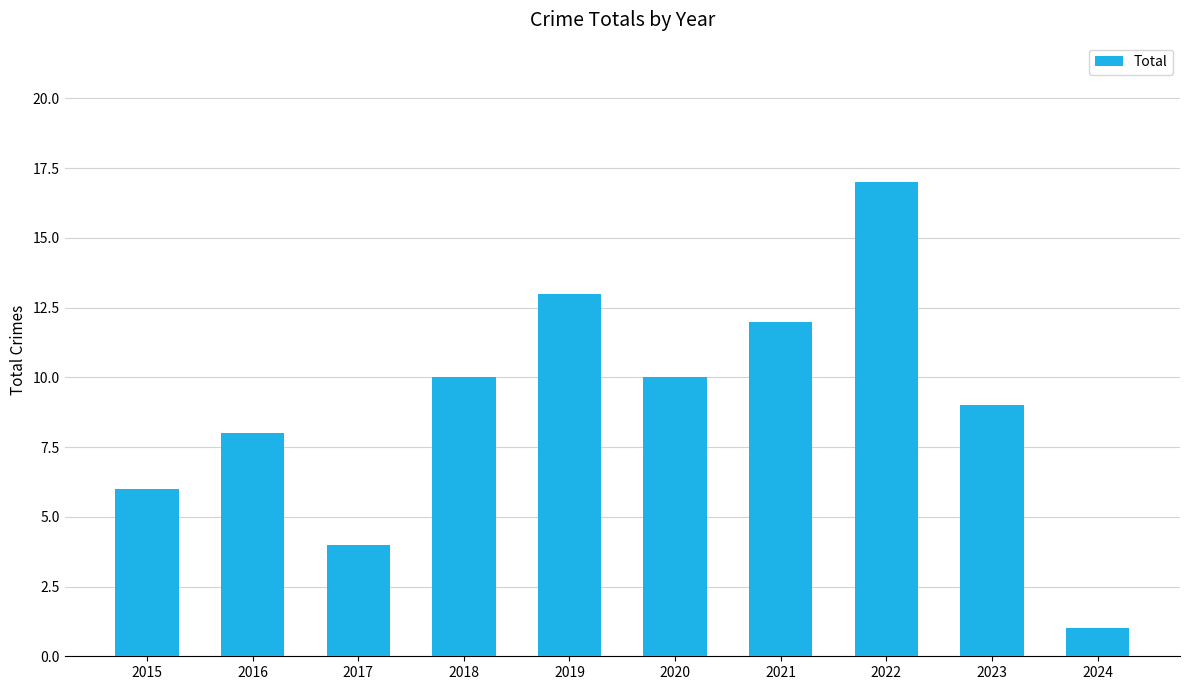

What is the sum of all values?

90